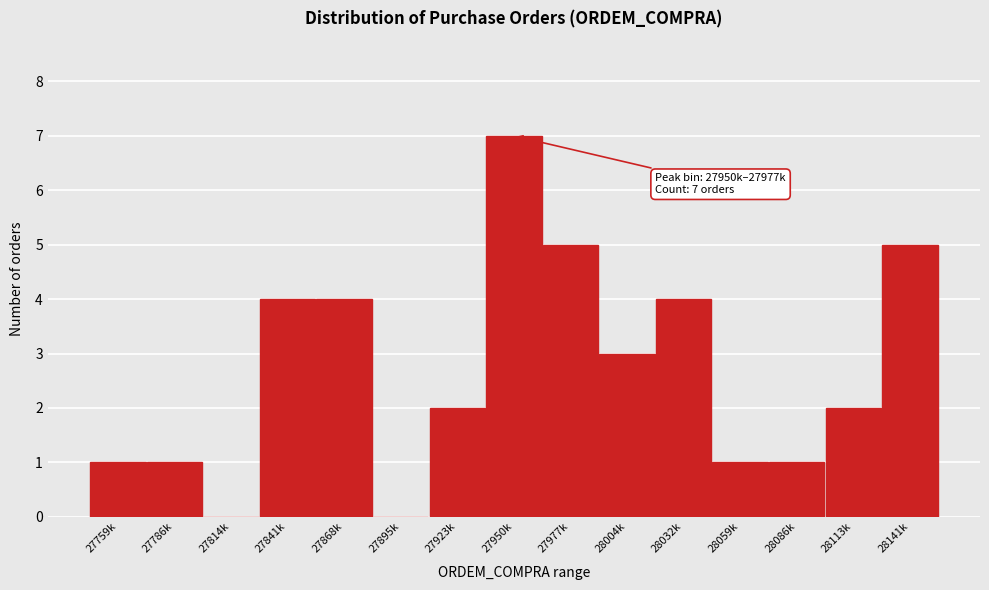

Reading right to left, extract all data points from this chart.

28141k=5	28113k=2	28086k=1	28059k=1	28032k=4	28004k=3	27977k=5	27950k=7	27923k=2	27895k=0	27868k=4	27841k=4	27814k=0	27786k=1	27759k=1